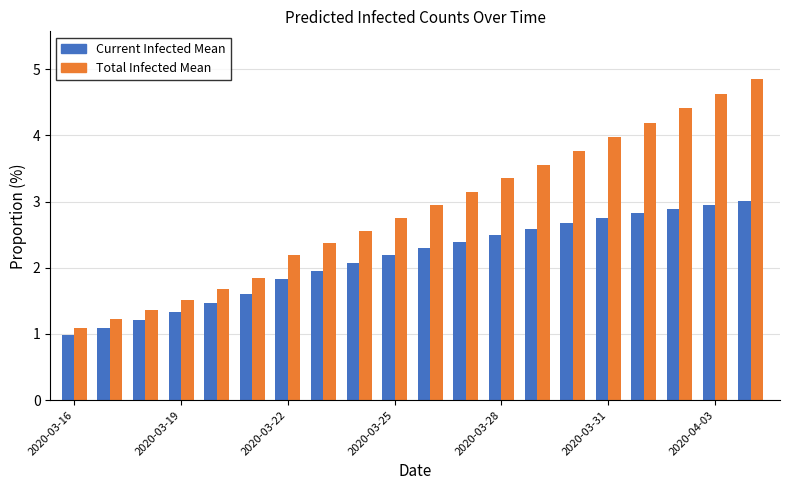

What is the maximum value shown in the chart?

4.8